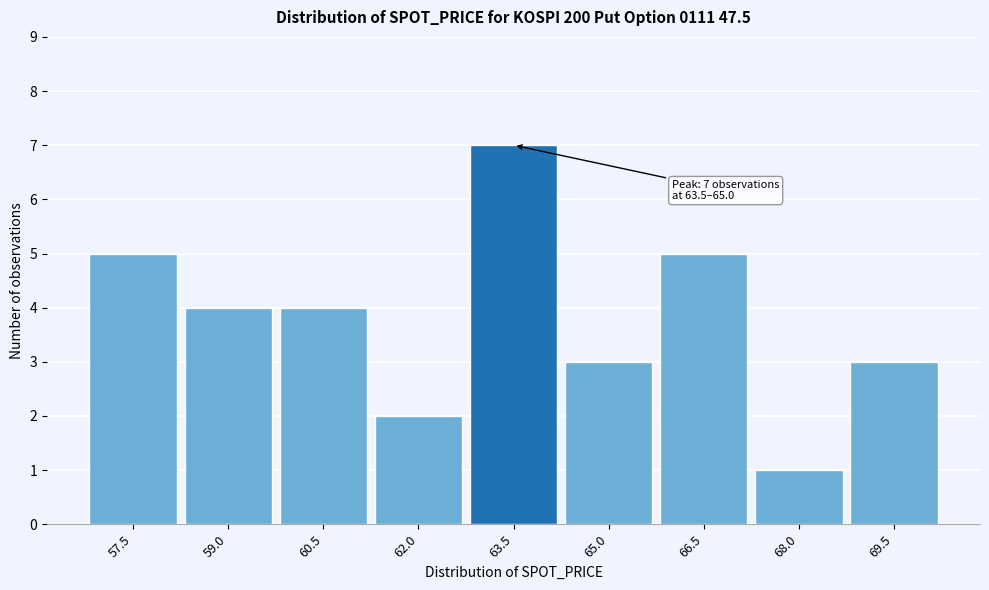

Reading right to left, transcribe all the data shown in this chart.

3	1	5	3	7	2	4	4	5